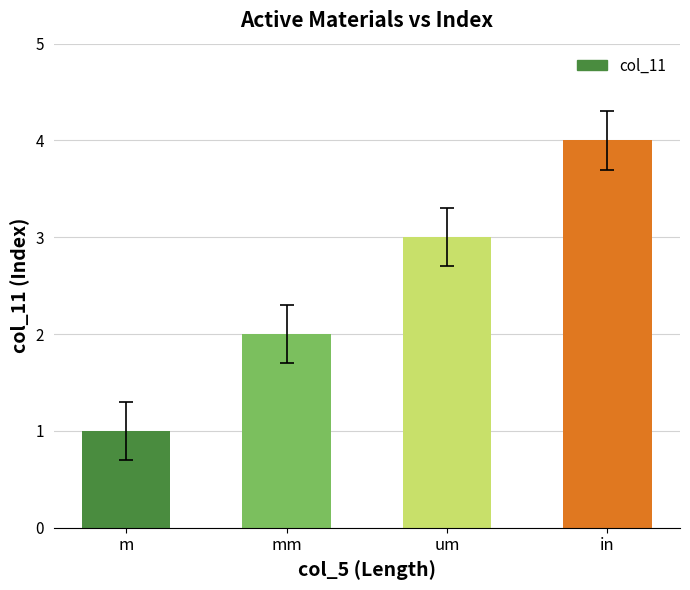

At which category does the chart reach its minimum across all series?

m